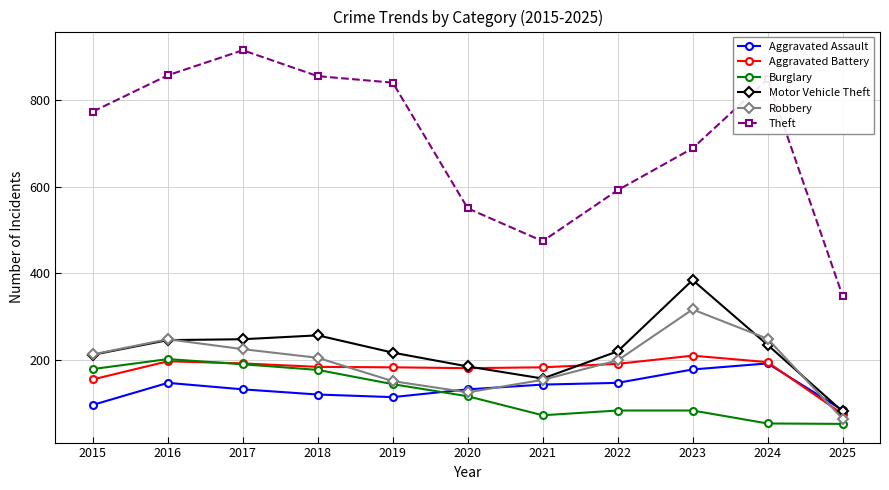

In Robbery, how many points are higher than both neighbors (excluding endpoints)?

2